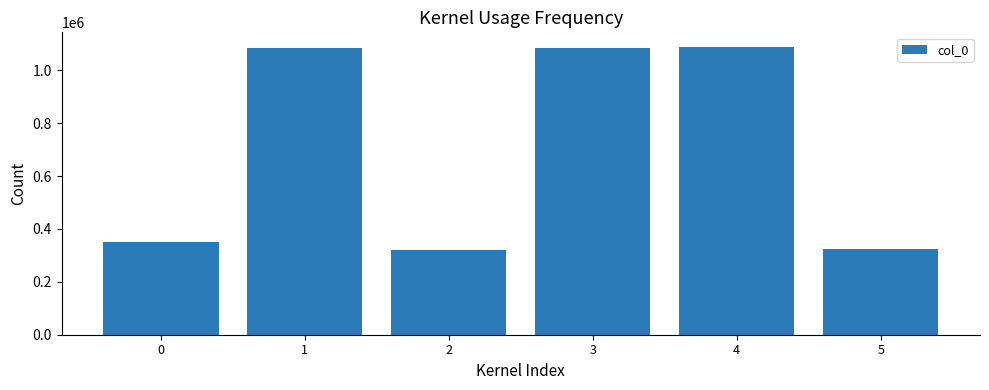

What is the smallest value displayed?

321711